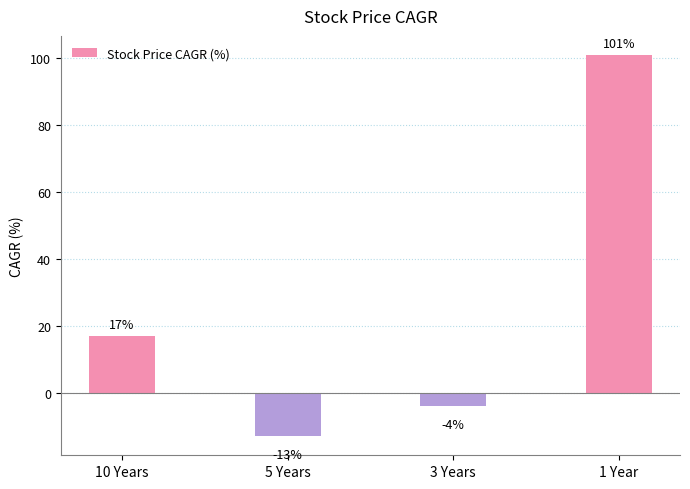

What is the greatest value displayed?

101